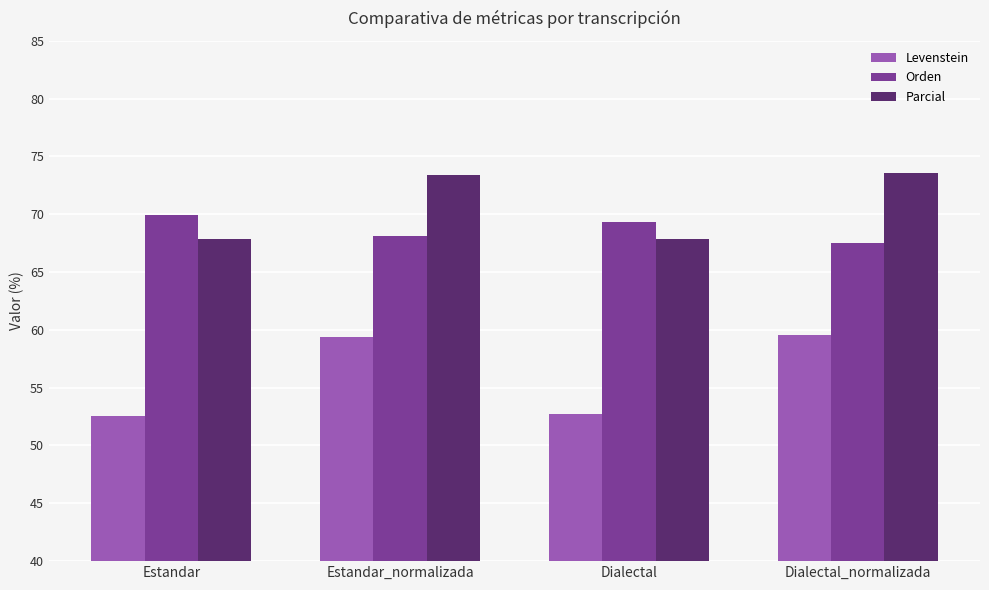

Which series changed the most between Dialectal and Dialectal_normalizada?

Levenstein